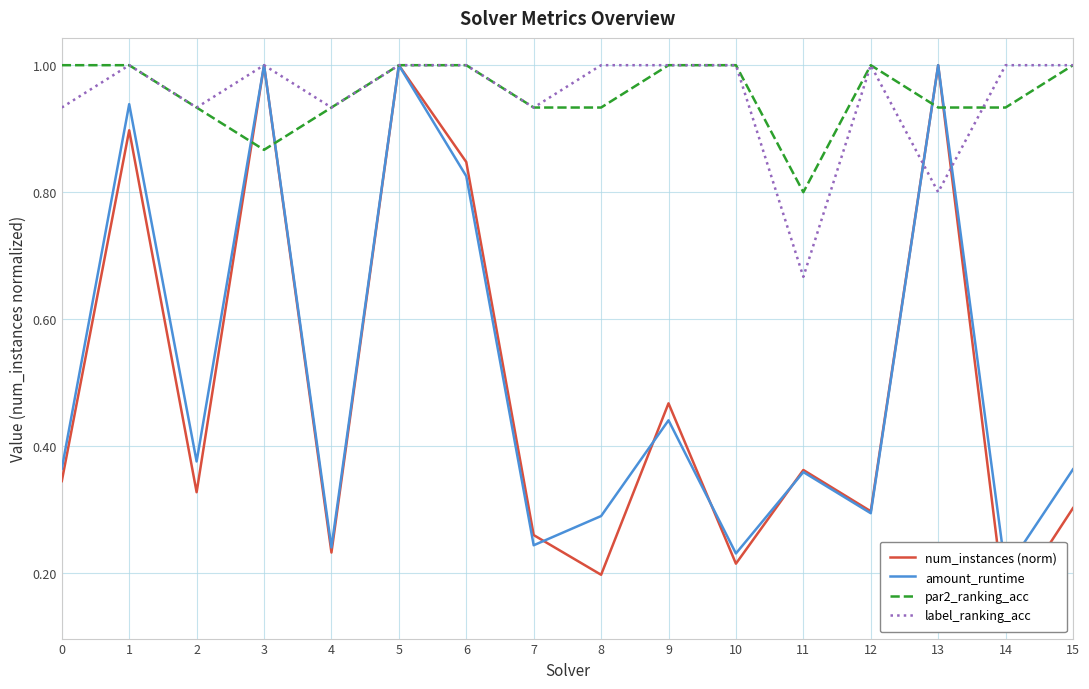

How many interior local peaks does the par2_ranking_acc series have?

1